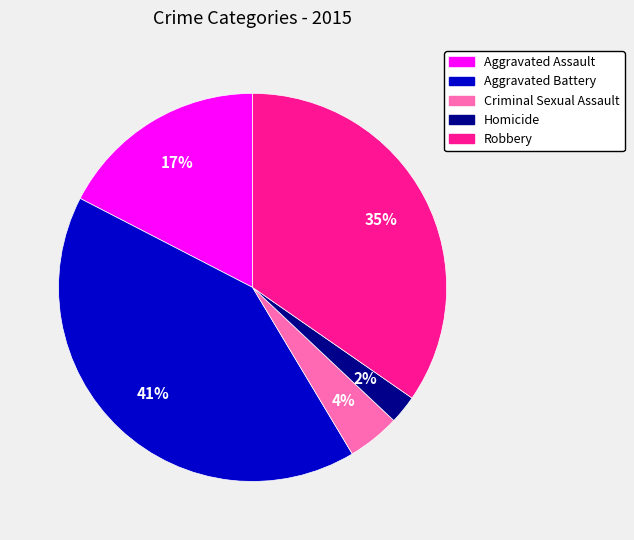

Which slice is the largest?

Aggravated Battery